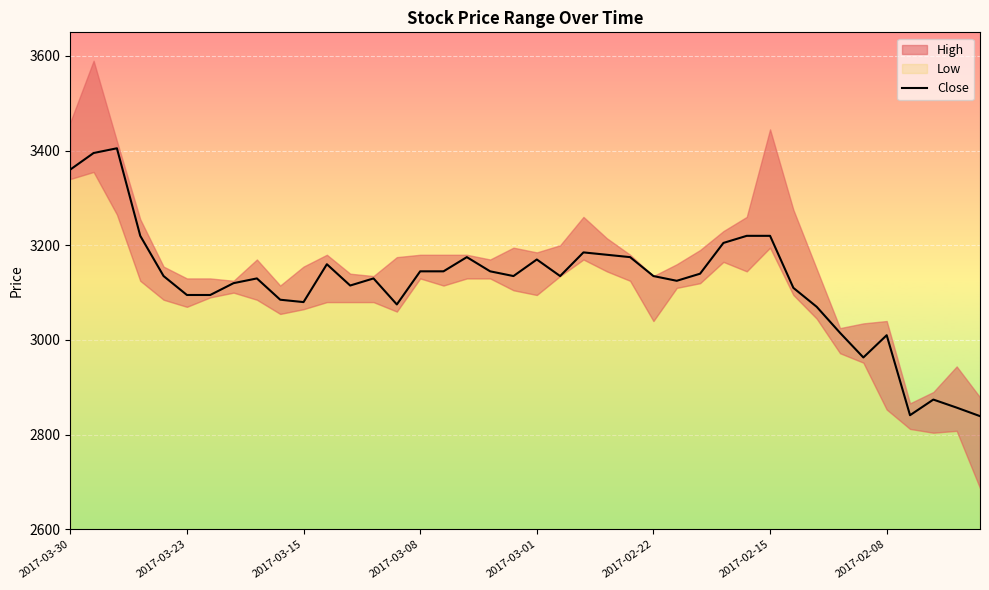

What is the difference between the maximum and minimum values?

566